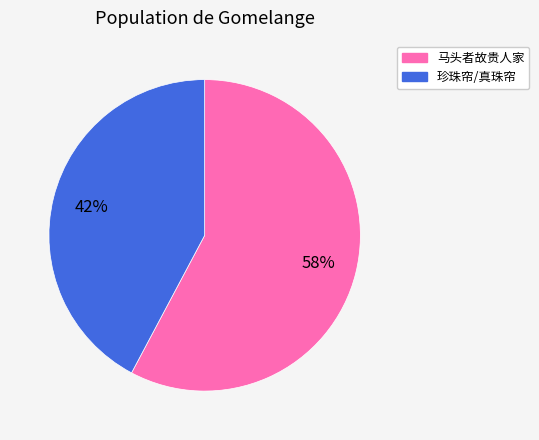

To the nearest percent, what is the difference between the largest and smallest slice percentages?

16%